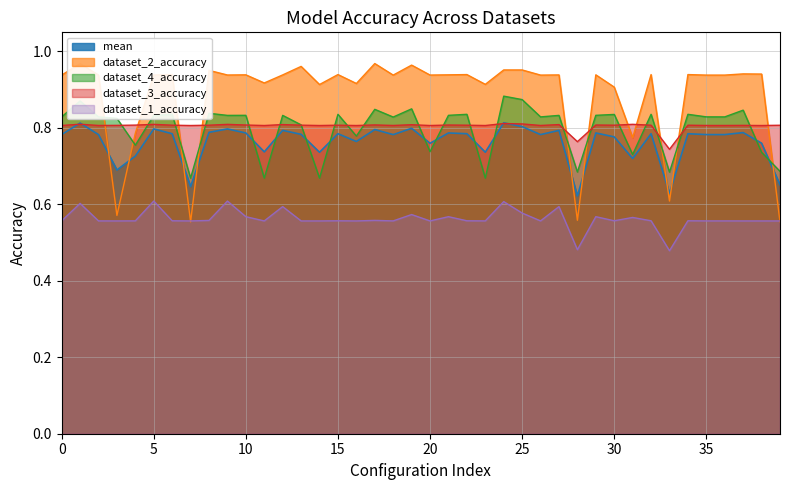

Is it true that dataset_4_accuracy equals 0.8 at 36?

True